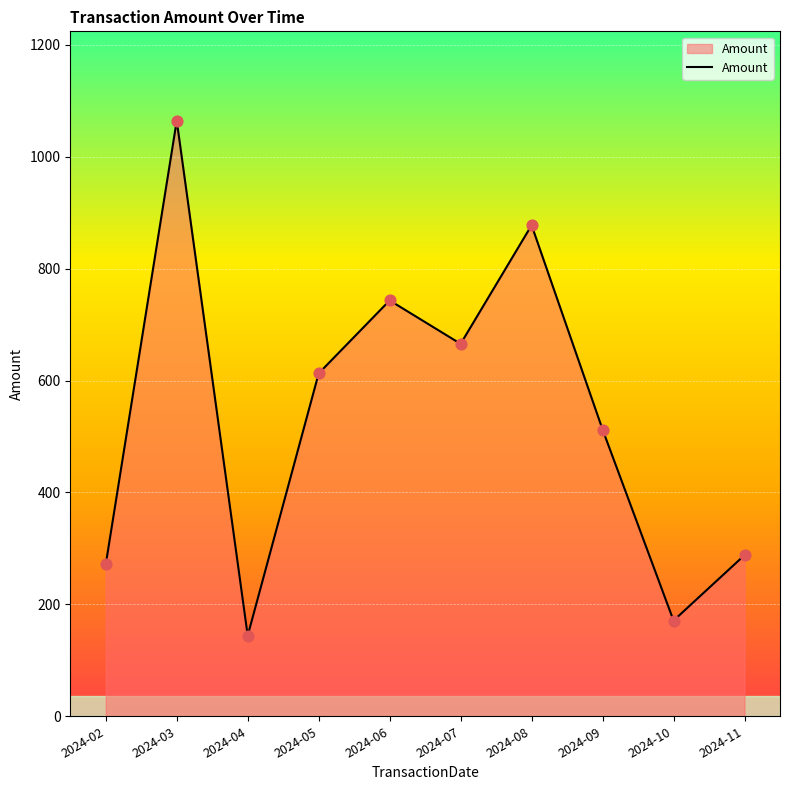

What is the change in value from 2024-07 to 2024-11?

-377.7